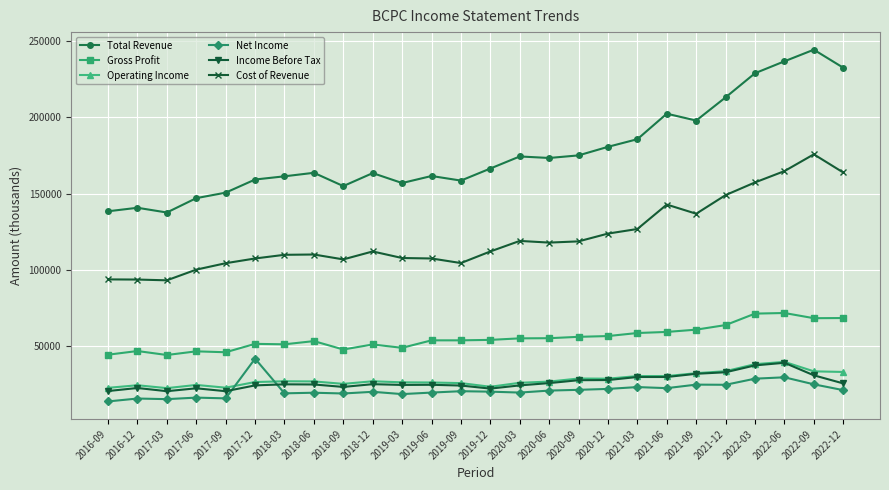

What is the spread (max minus min) of values at 2021-03?

162300